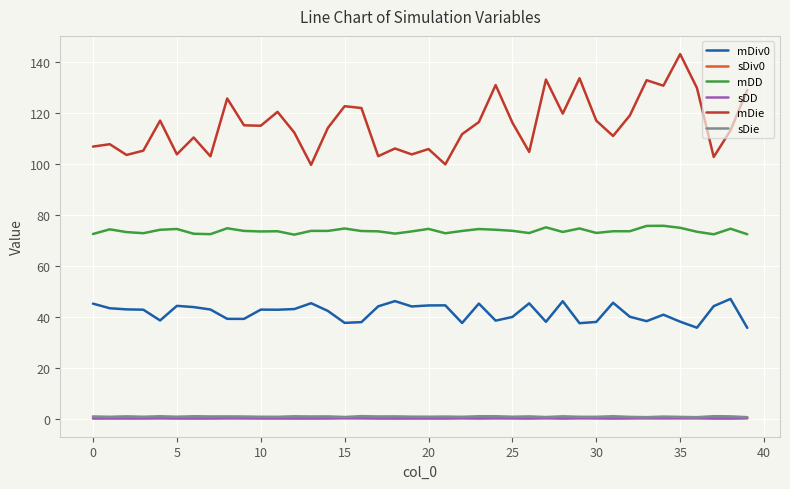

Which series has the largest range (max minus min)?

mDie